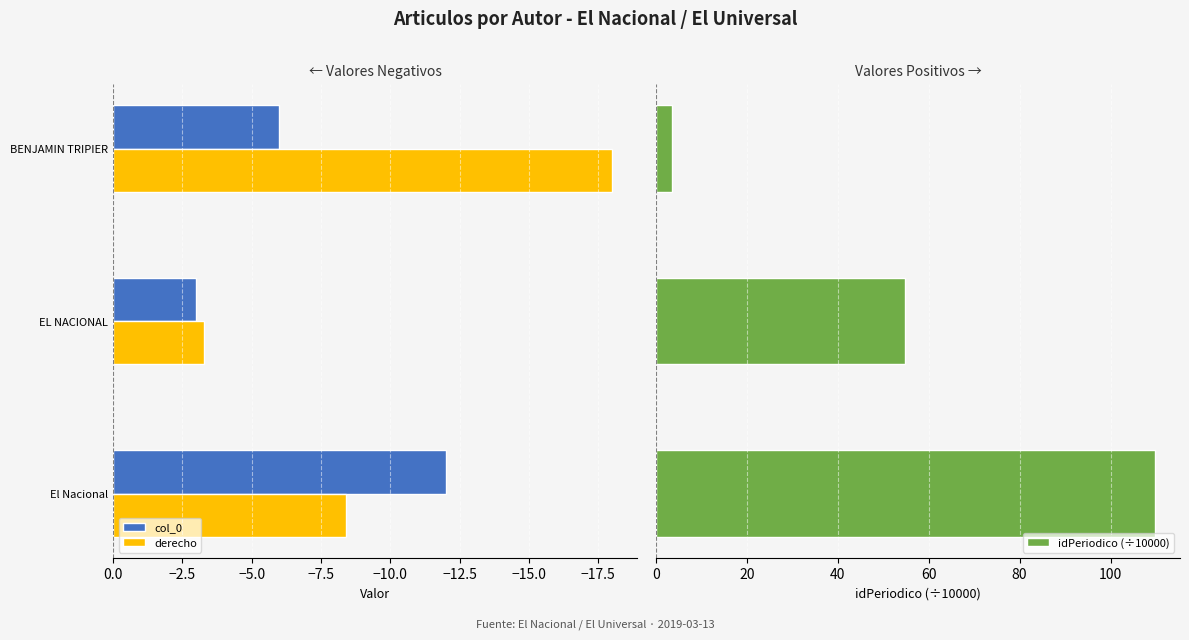

What is the difference between the maximum and second lowest values in the idPeriodico (÷10000) series?

54.9